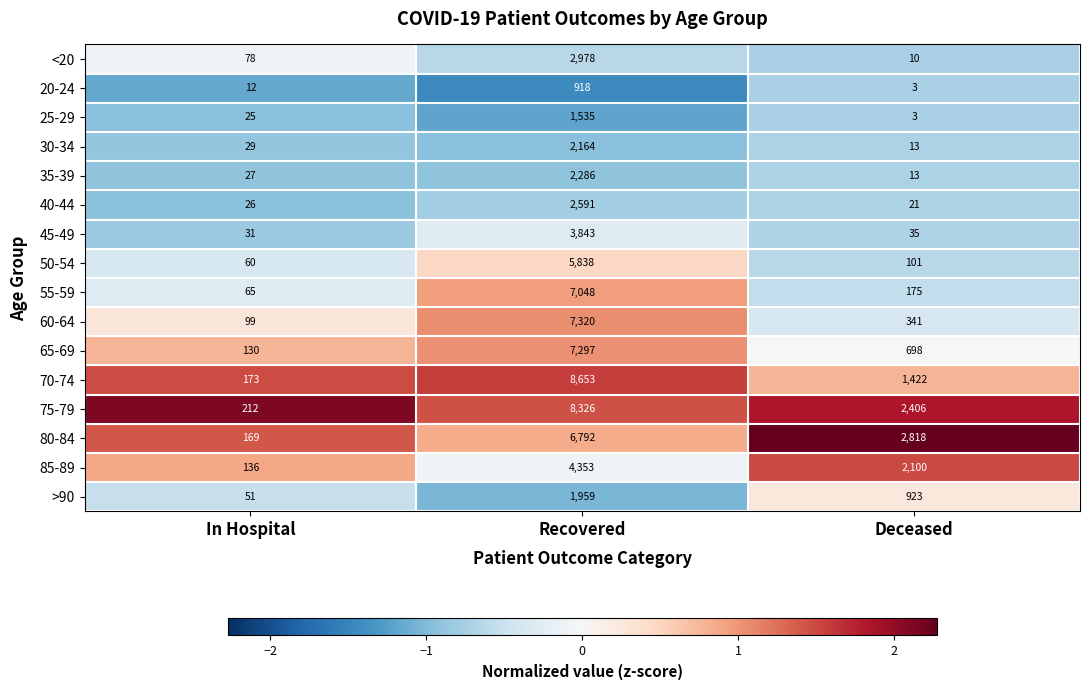

At which label does 45-49 first exceed 35?

Recovered